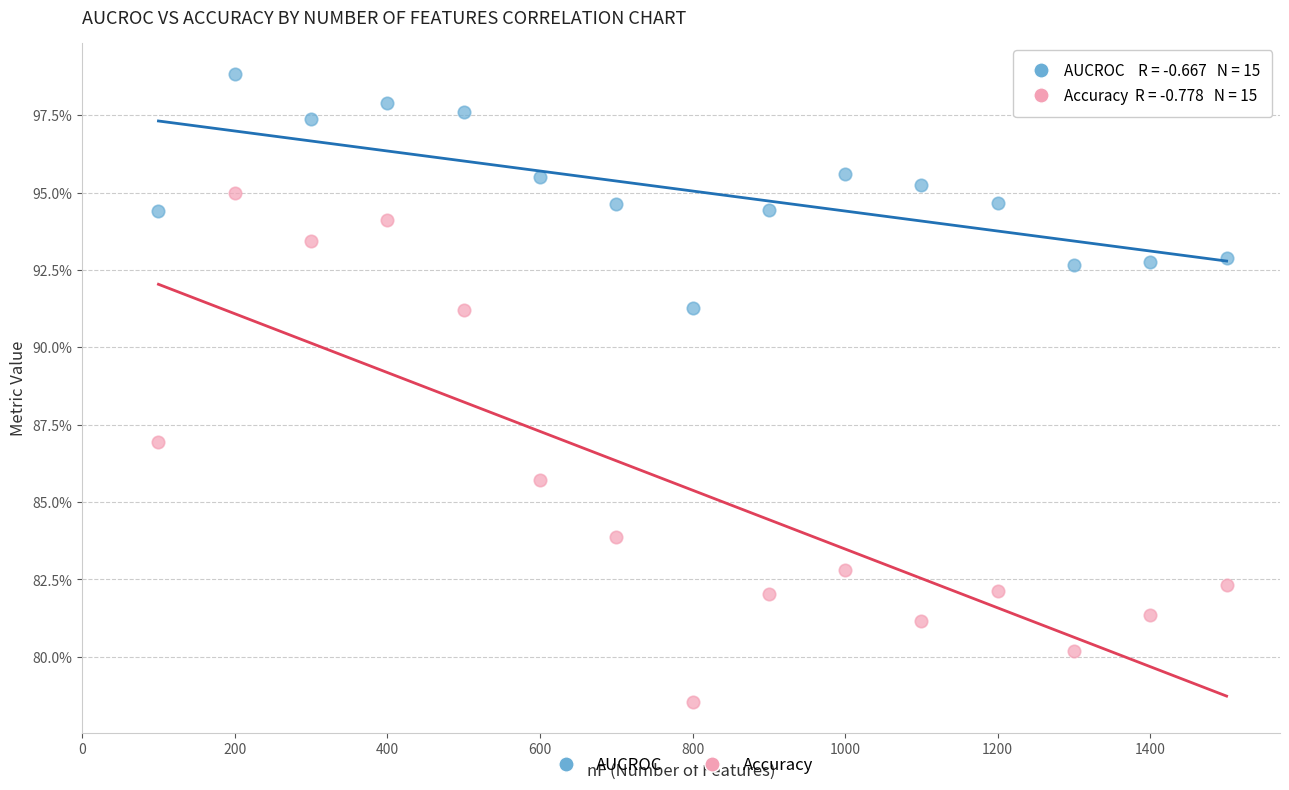

Which series reaches the minimum Y coordinate?

Accuracy